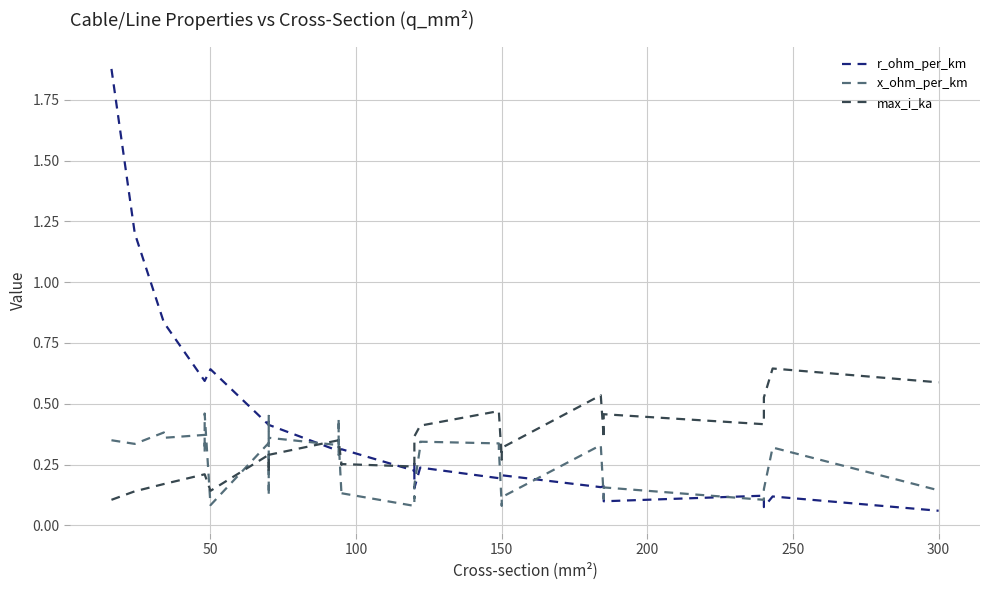

Reading left to right, list all the values displayed in this chart.

r_ohm_per_km: 1.9	1.2	0.8	0.8	0.6	0.6	0.6	0.6	0.6	0.4	0.4	0.4	0.4	0.4	0.3	0.3	0.3	0.3	0.3	0.3	0.2	0.3	0.3	0.2	0.2	0.2	0.2	0.2	0.2	0.2	0.2	0.2	0.2	0.2	0.1	0.1	0.1	0.1	0.1	0.1
x_ohm_per_km: 0.3	0.3	0.4	0.4	0.4	0.3	0.3	0.5	0.1	0.3	0.1	0.1	0.5	0.4	0.3	0.3	0.4	0.3	0.1	0.1	0.1	0.1	0.1	0.2	0.3	0.3	0.3	0.3	0.1	0.1	0.1	0.3	0.1	0.1	0.2	0.1	0.1	0.1	0.3	0.1
max_i_ka: 0.1	0.1	0.2	0.2	0.2	0.2	0.2	0.2	0.1	0.3	0.2	0.2	0.3	0.3	0.3	0.3	0.3	0.3	0.2	0.3	0.2	0.3	0.3	0.4	0.4	0.4	0.5	0.5	0.3	0.3	0.3	0.5	0.4	0.4	0.5	0.4	0.4	0.5	0.6	0.6